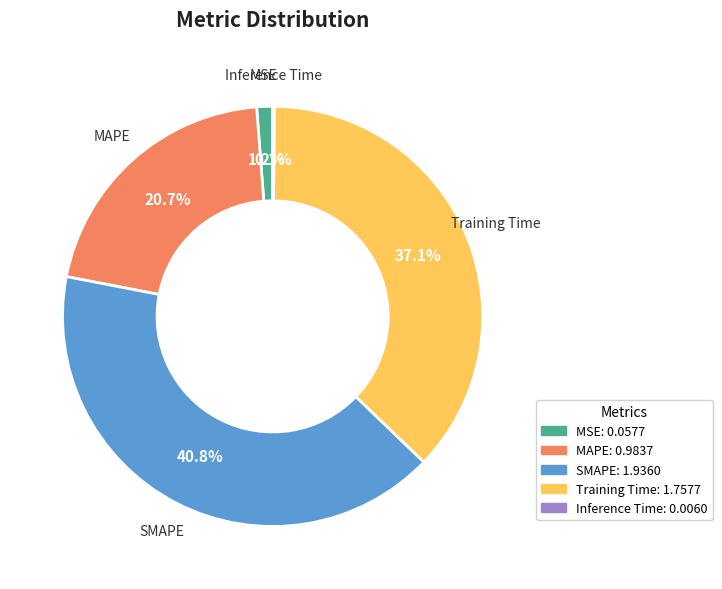

How much of the chart is everything except MAPE: 0.9837?

79.3%